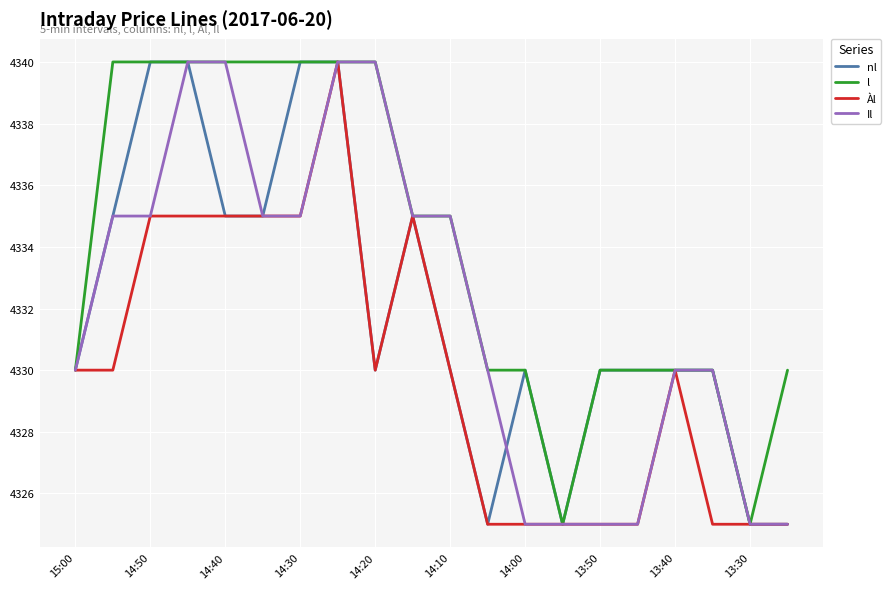

Which series has the largest total across all categories?

l